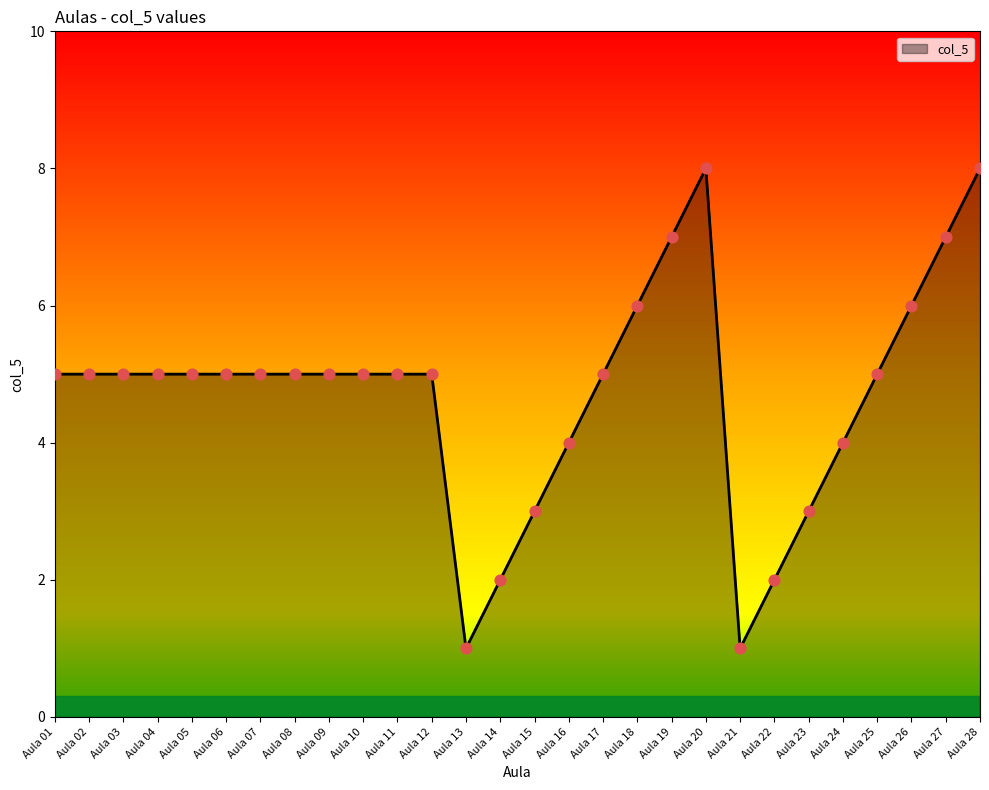

Between Aula 21 and Aula 09, which is larger?

Aula 09